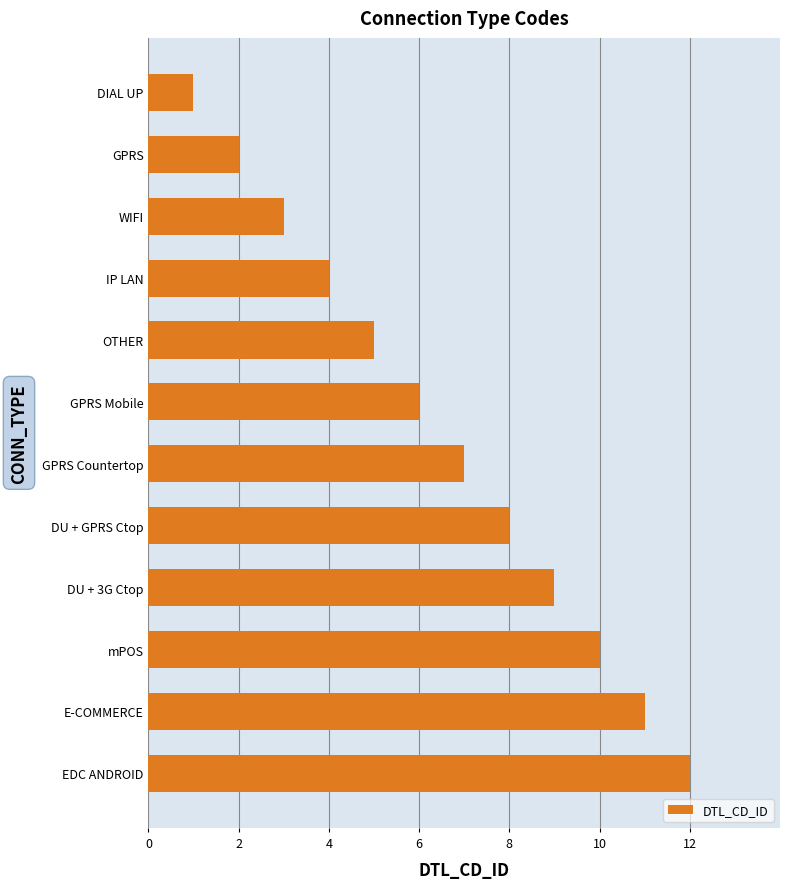

True or false: the data shows 1 at WIFI.

False